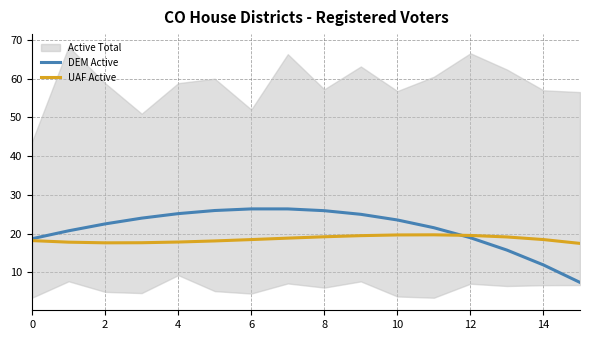

The value of UAF Active at 11 is 8.6. True or false?

False